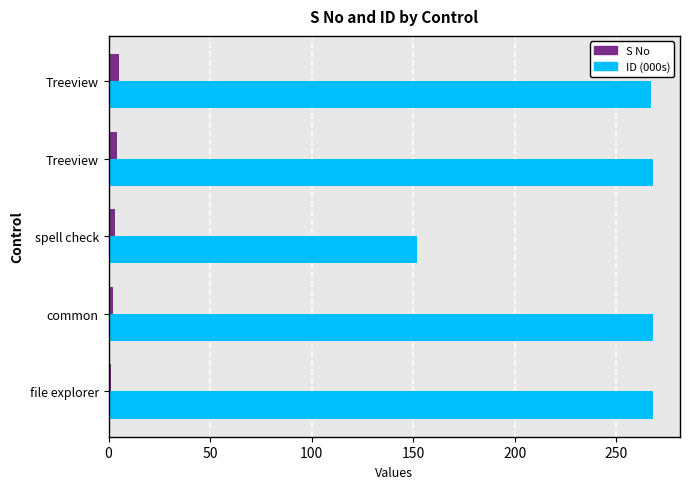

Count the number of categories in the chart.

5